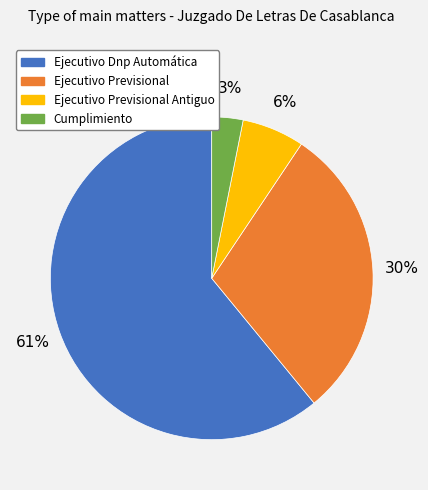

Does Ejecutivo Dnp Automática account for over 50% of the chart?

Yes